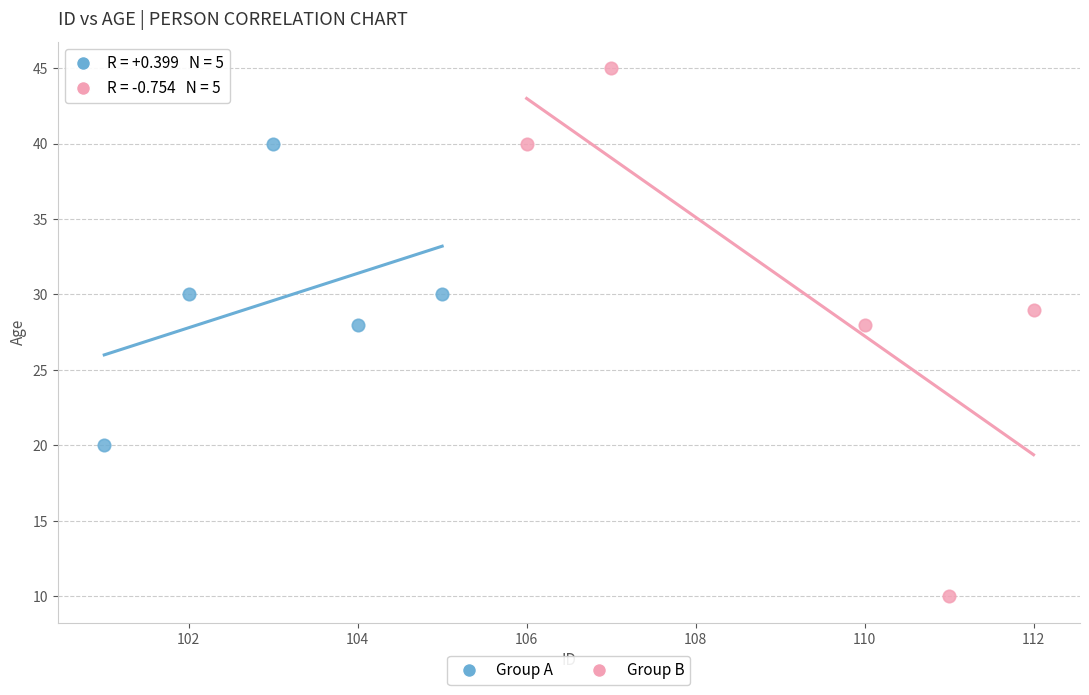

Which series contains the highest Y value?

Group B